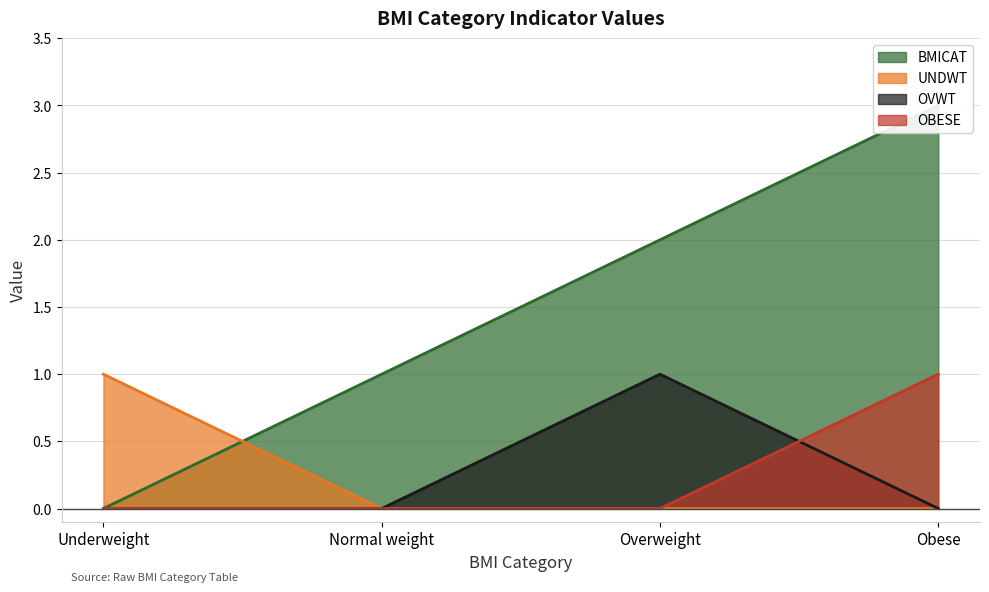

Which series has the widest spread of values?

BMICAT